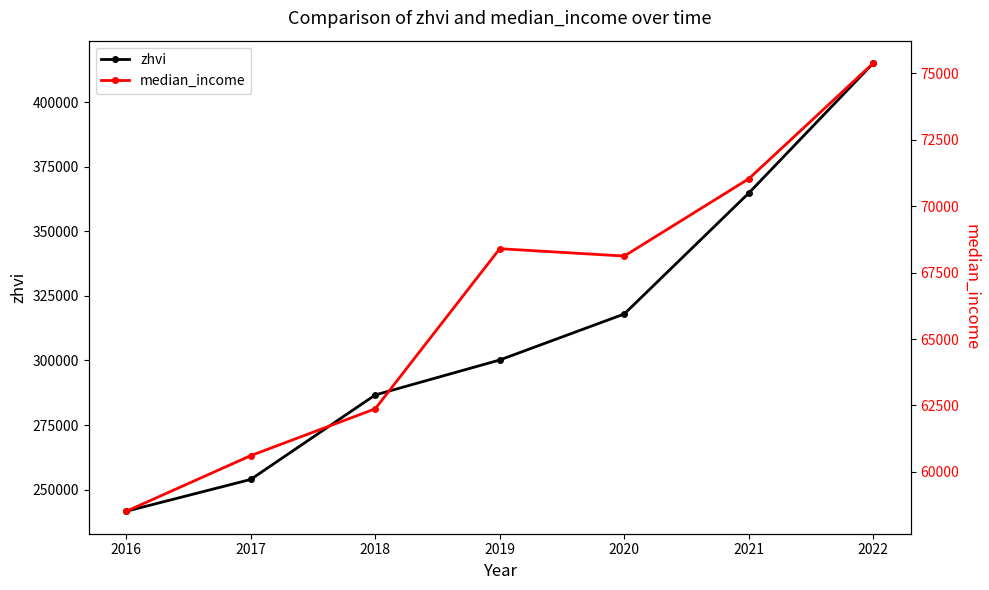

At 2016, list the series in order from smallest to largest.

median_income, zhvi